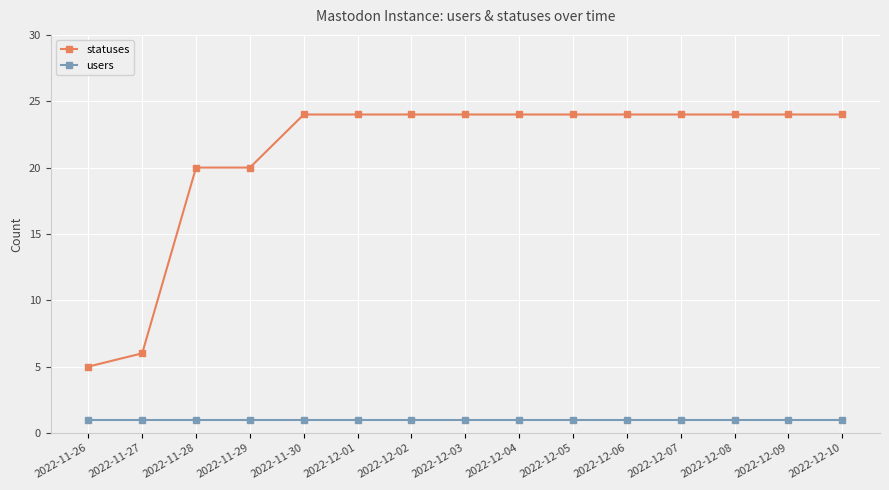

At 2022-11-26, list the series in order from smallest to largest.

users, statuses